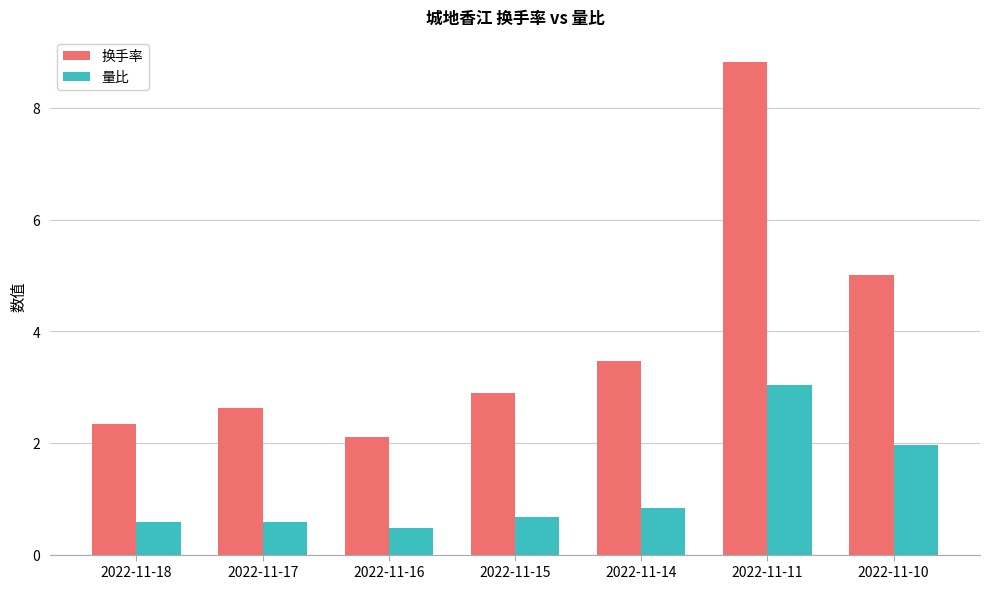

Read the 换手率 value at 2022-11-15.

2.9